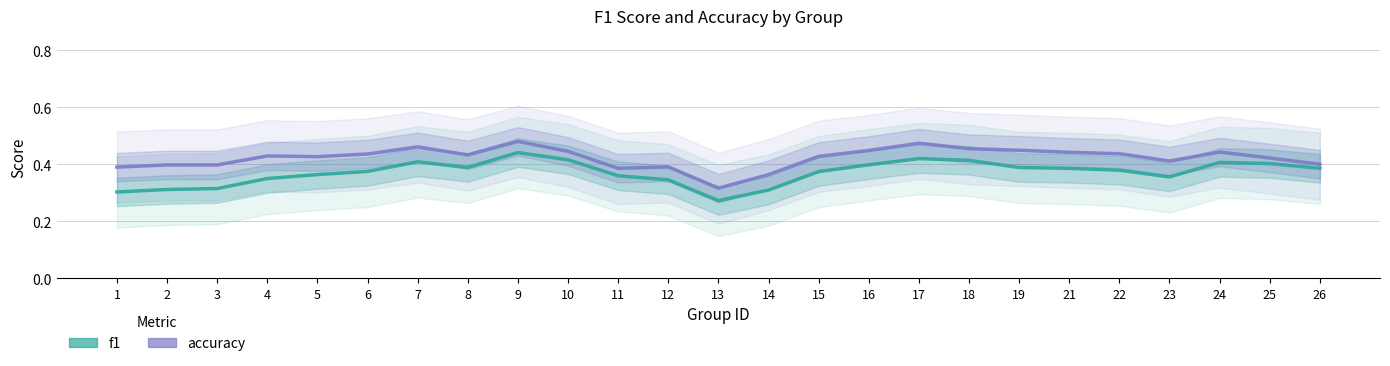

How many f1 values are between 0 and 1?

25